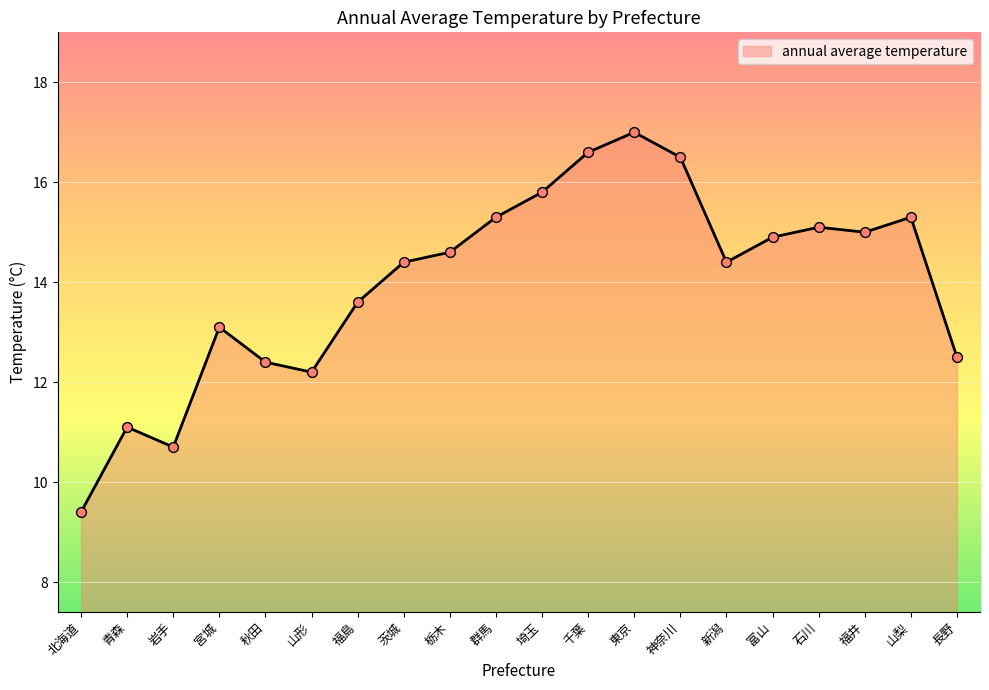

Between 福島 and 福井, which is larger?

福井